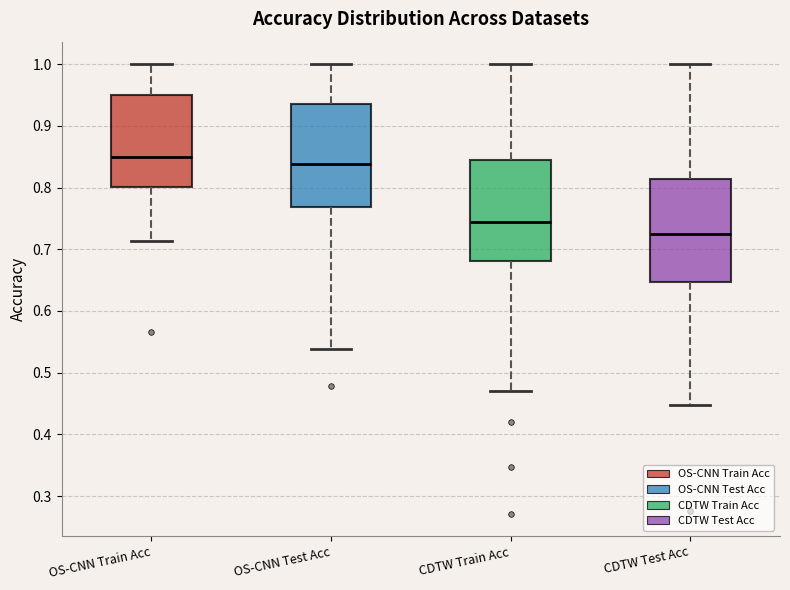

Which box has the lowest median line?

CDTW Test Acc